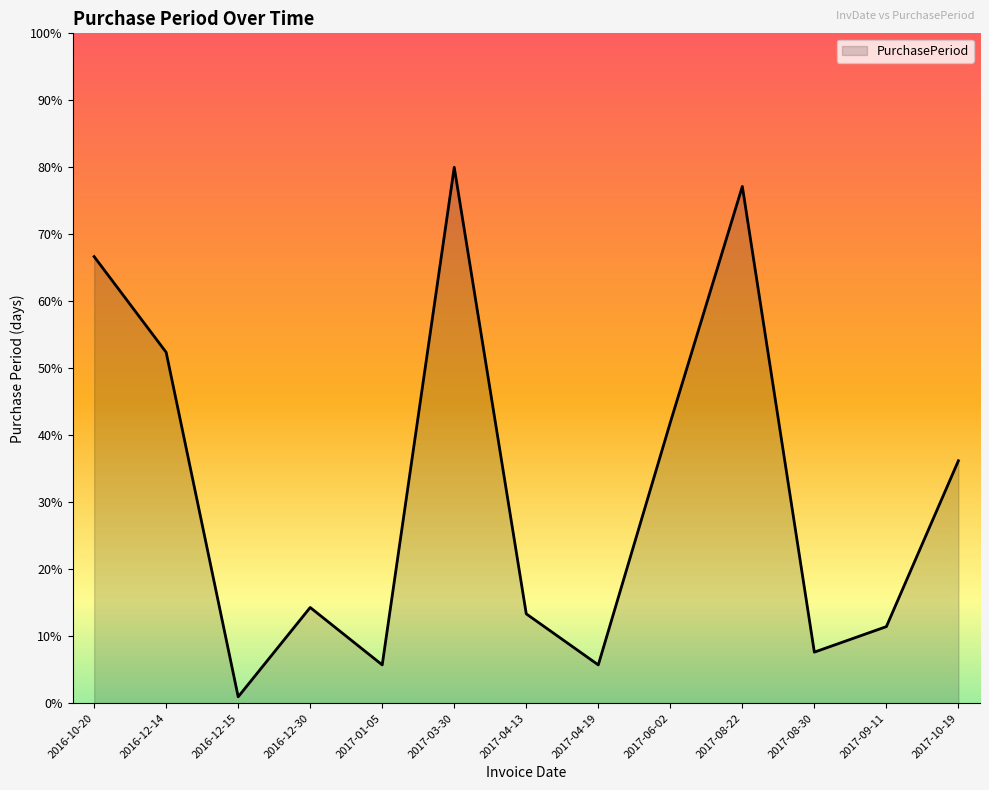

How many lines are shown in the chart?

1